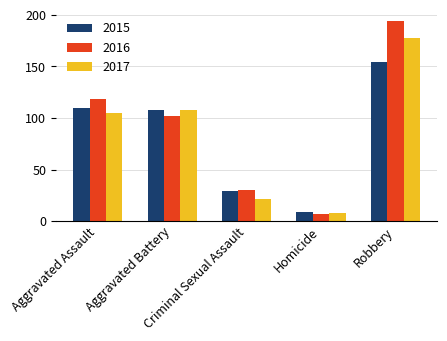

What is the spread (max minus min) of values at Robbery?

40